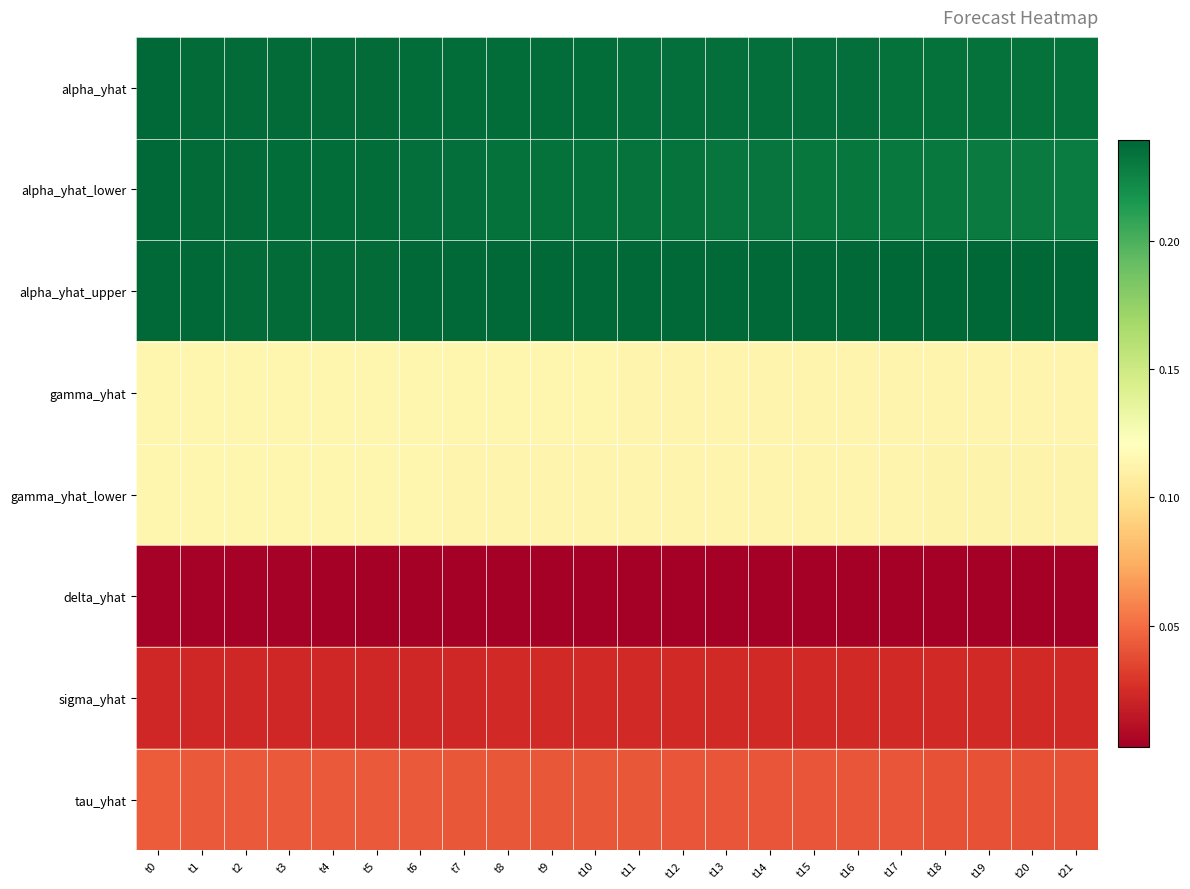

Which category has the highest value across all series?

t21